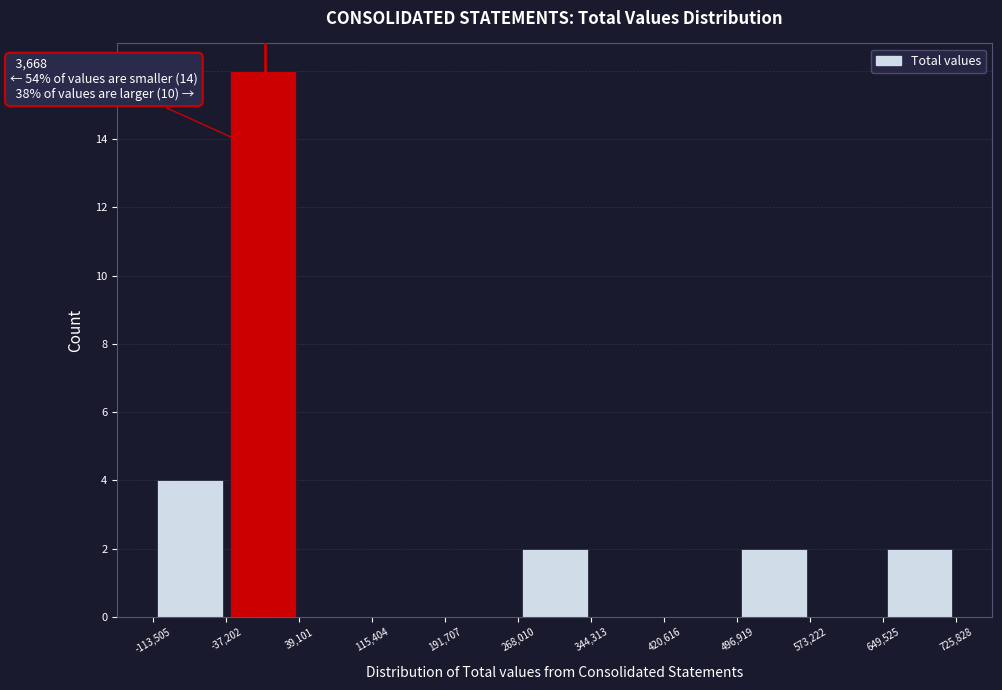

Which range on the x-axis has the tallest bar?

-37,202 to 39,101